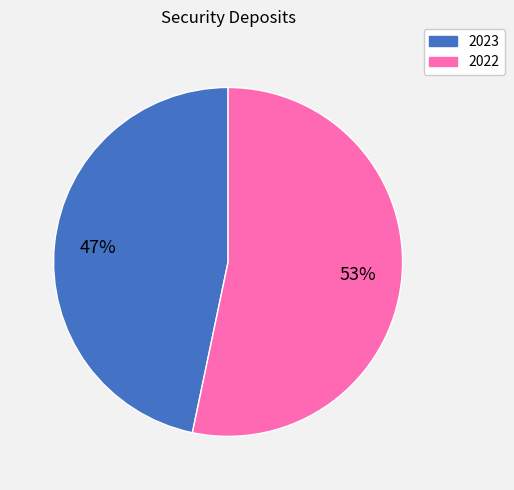

To the nearest percent, what is the average slice percentage?

50%